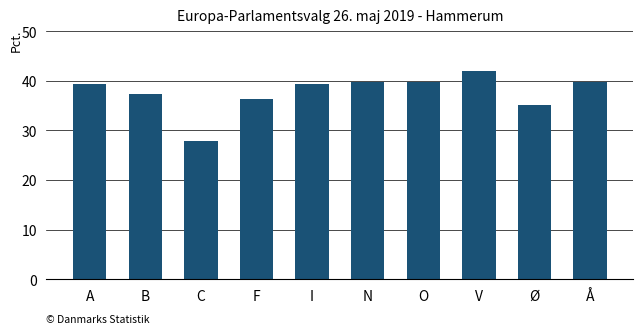

Approximately how many times larger is the value at B compared to I?

0.9